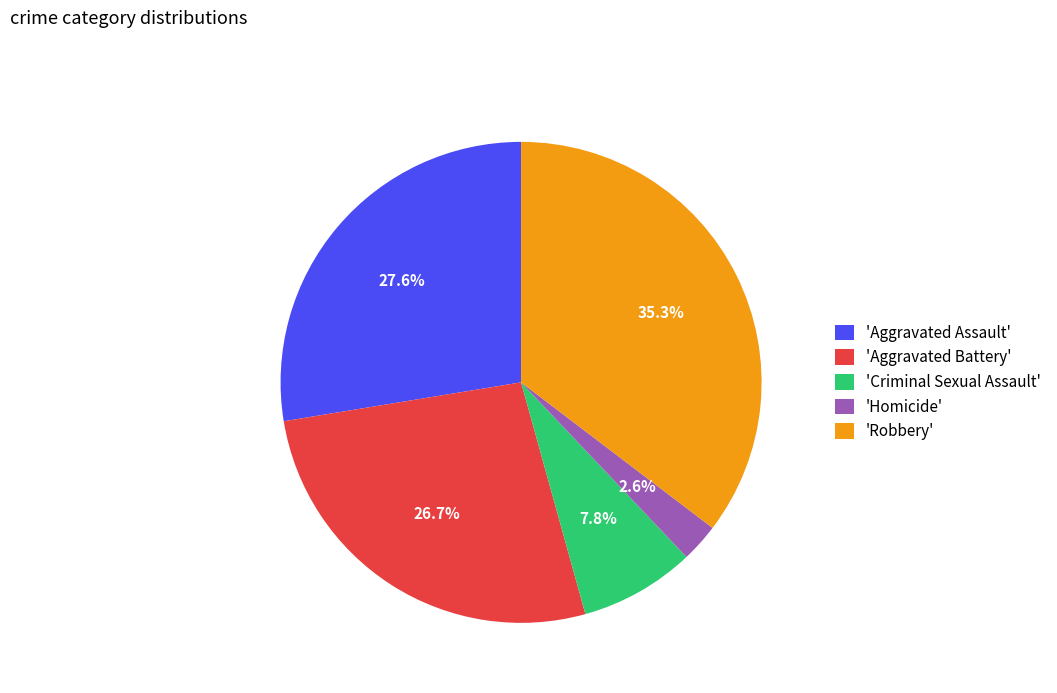

How much of the chart is everything except 'Aggravated Battery'?

73.3%